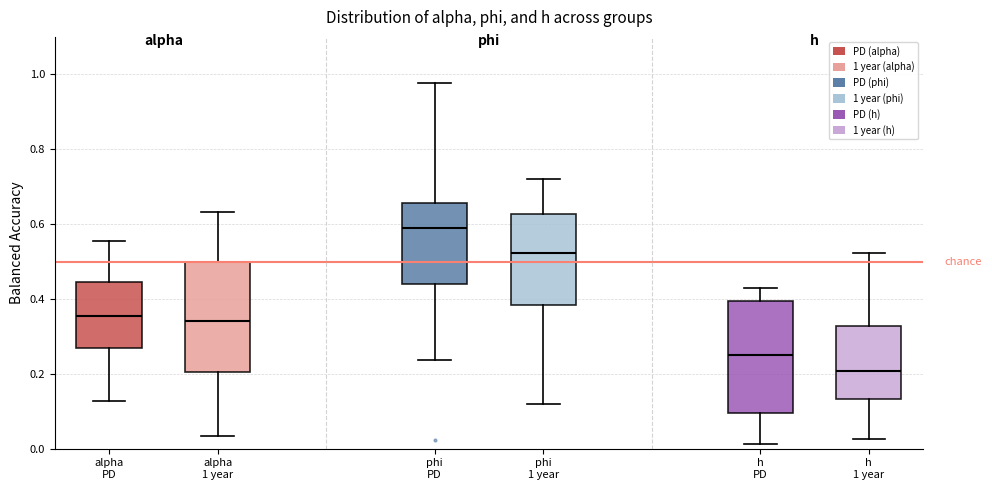

Where is the lower edge of the box for alpha PD on the y-axis? The values are not printed on the chart, so give them approximately, as read against the axis.

0.26